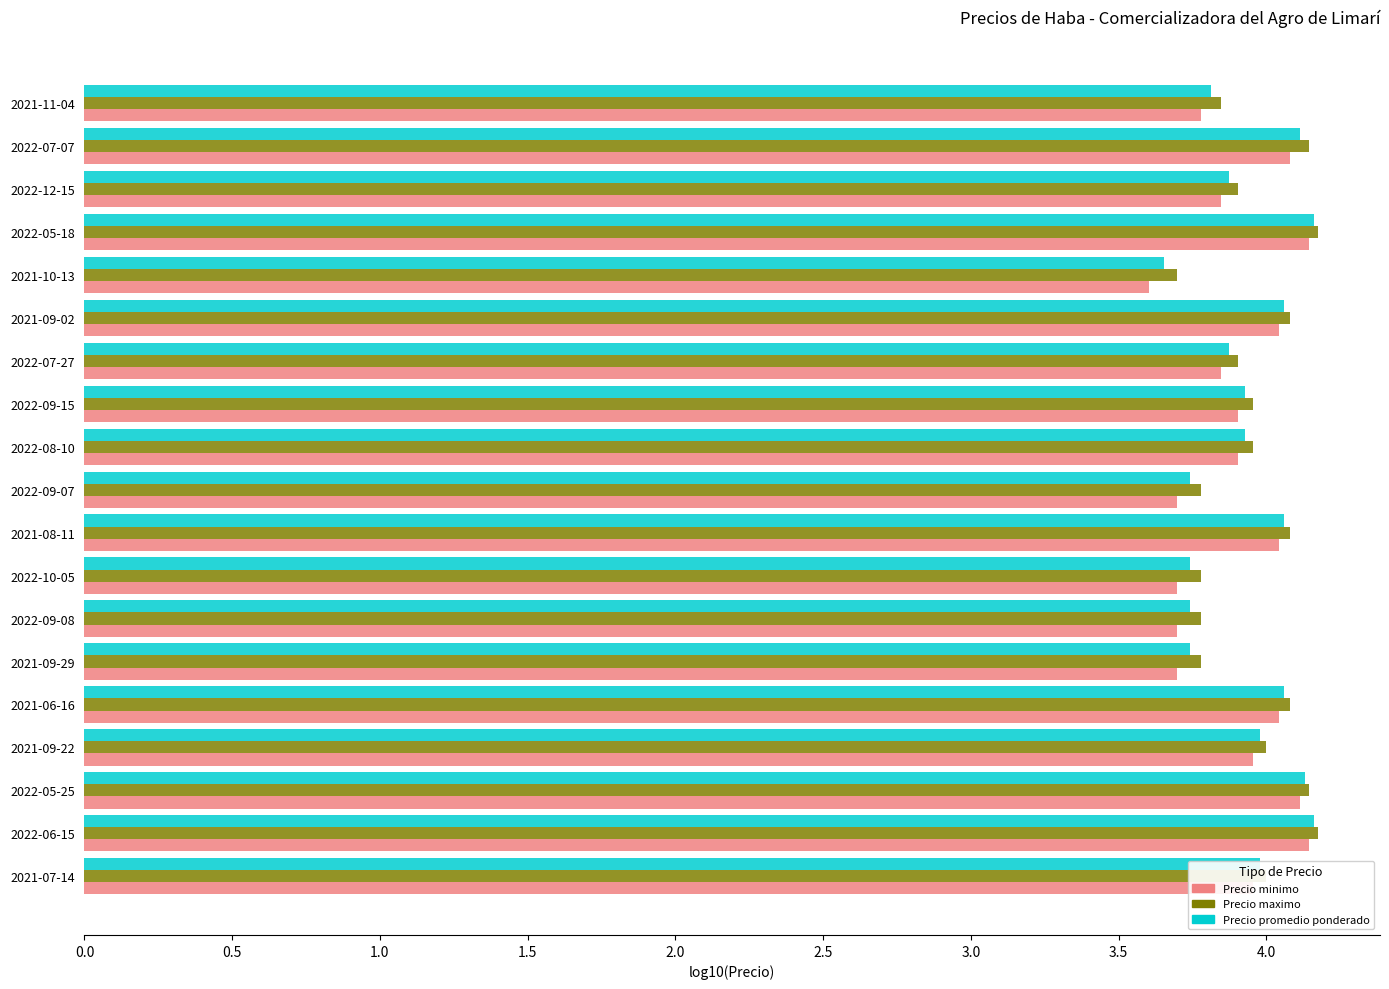

The value of Precio promedio ponderado at 2022-06-15 is 4.2. True or false?

True